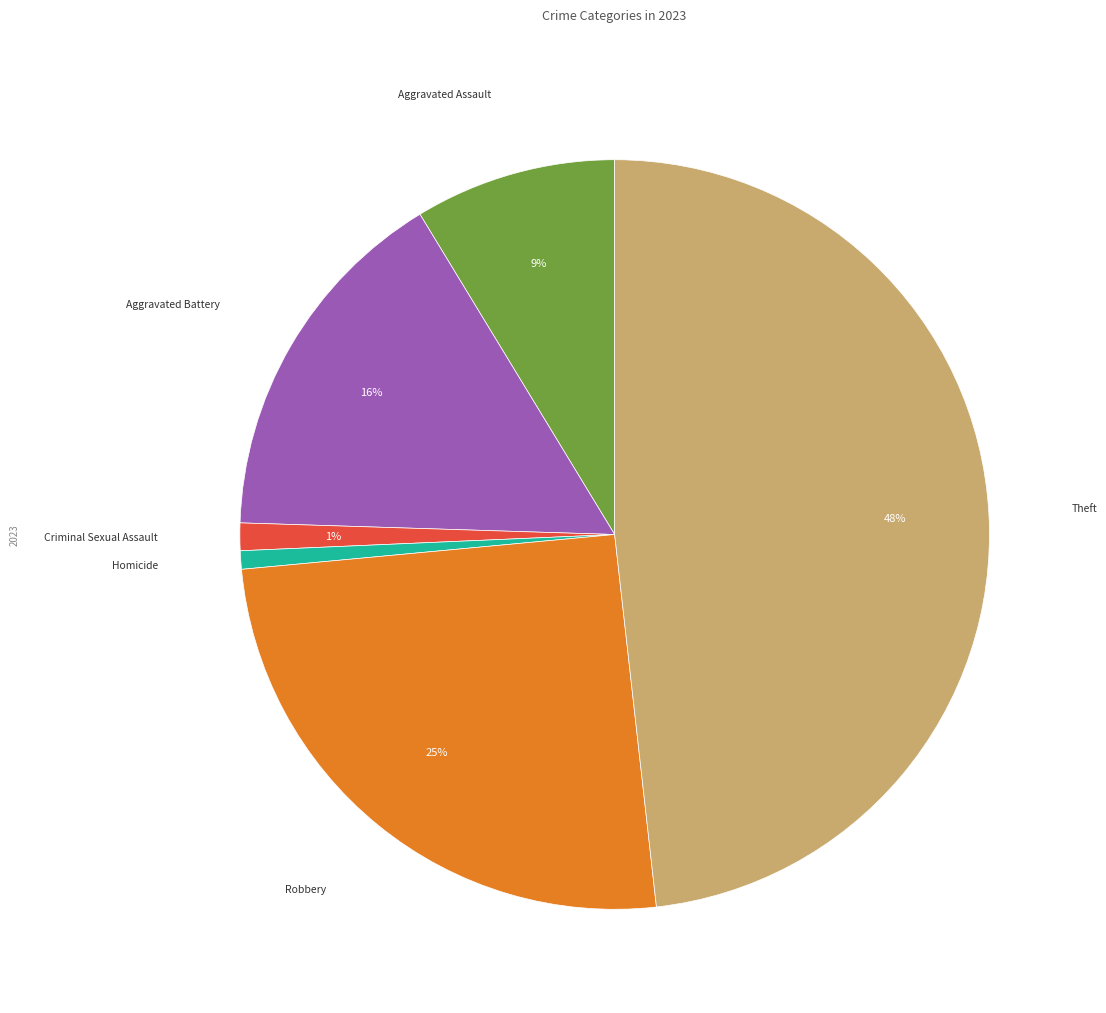

Is there any slice that represents more than half of the pie?

No